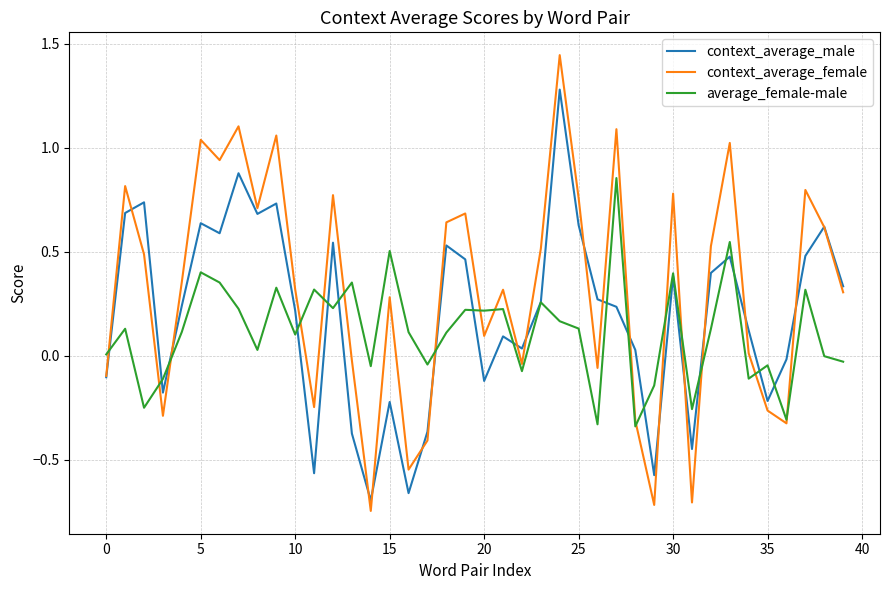

What is the difference between the maximum and second lowest values in the average_female-male series?

1.2